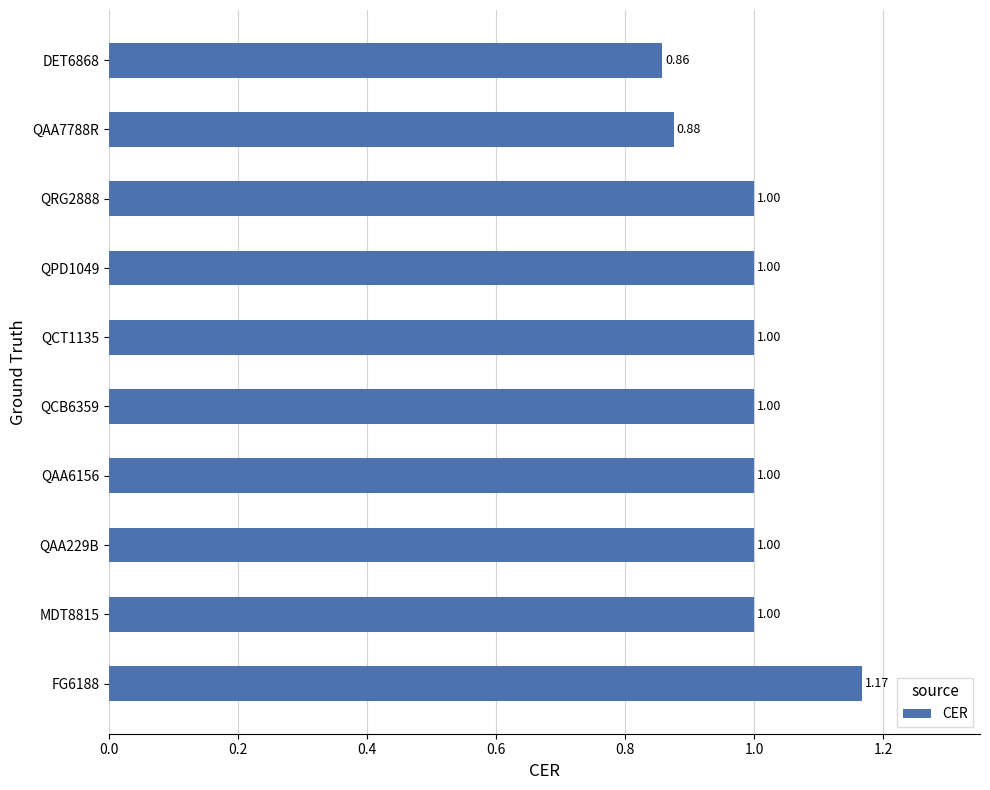

What is the sum of the values at QAA229B and QCB6359?

2.0